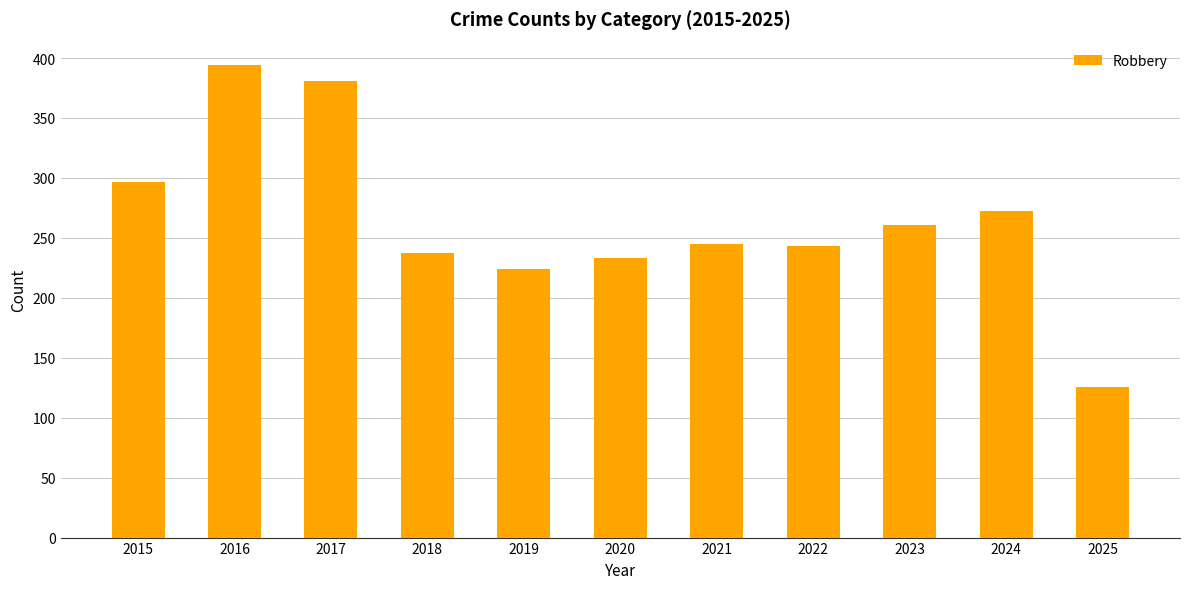

Reading left to right, transcribe all the data shown in this chart.

2015=297	2016=394	2017=381	2018=237	2019=224	2020=233	2021=245	2022=243	2023=261	2024=272	2025=126